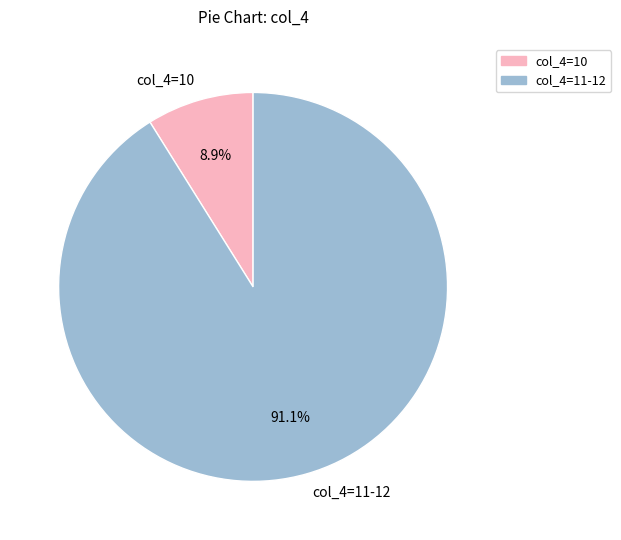

What is the ratio of the value at col_4=11-12 to the value at col_4=10?

10.2